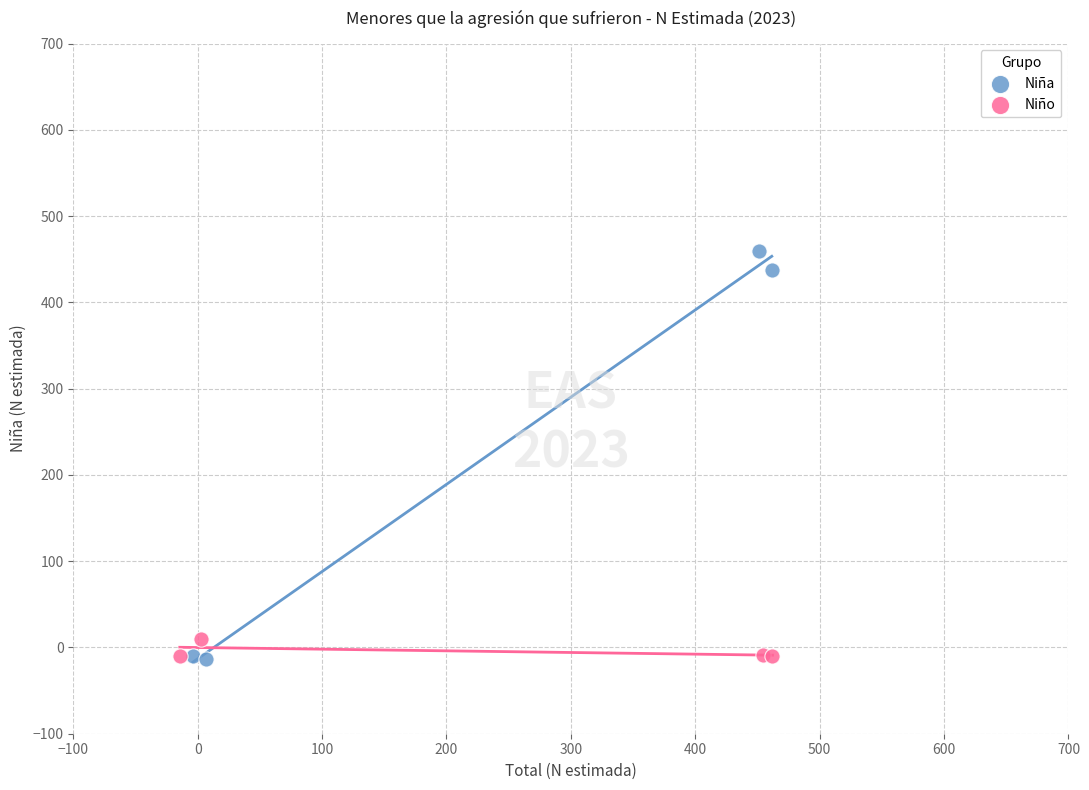

Which series has the widest spread of Y values?

Niña